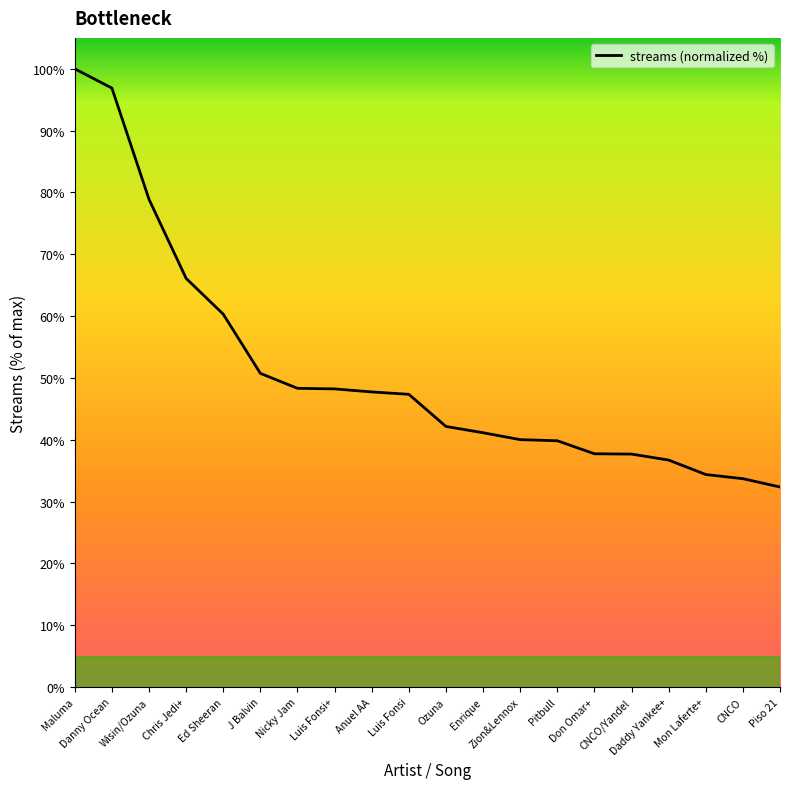

How many data points are less than 47?

10